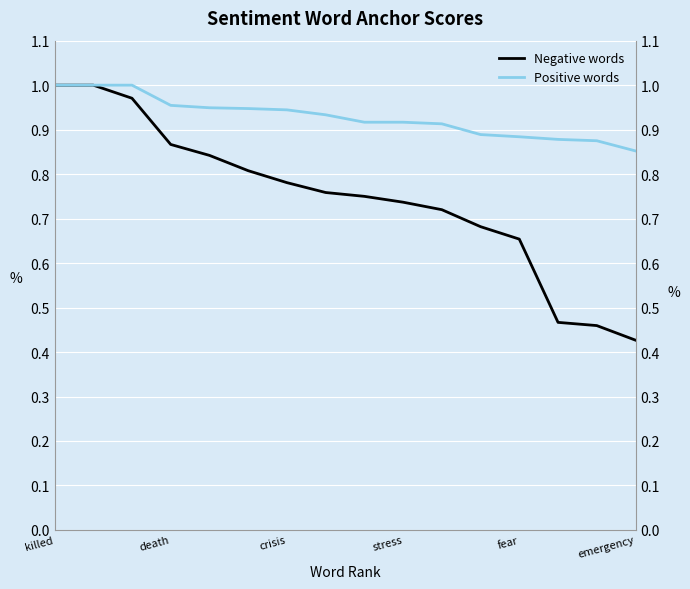

Reading left to right, transcribe all the data shown in this chart.

Negative words: 1.0	1.0	1.0	0.9	0.8	0.8	0.8	0.8	0.8	0.7	0.7	0.7	0.7	0.5	0.5	0.4
Positive words: 1.0	1.0	1.0	1.0	0.9	0.9	0.9	0.9	0.9	0.9	0.9	0.9	0.9	0.9	0.9	0.9